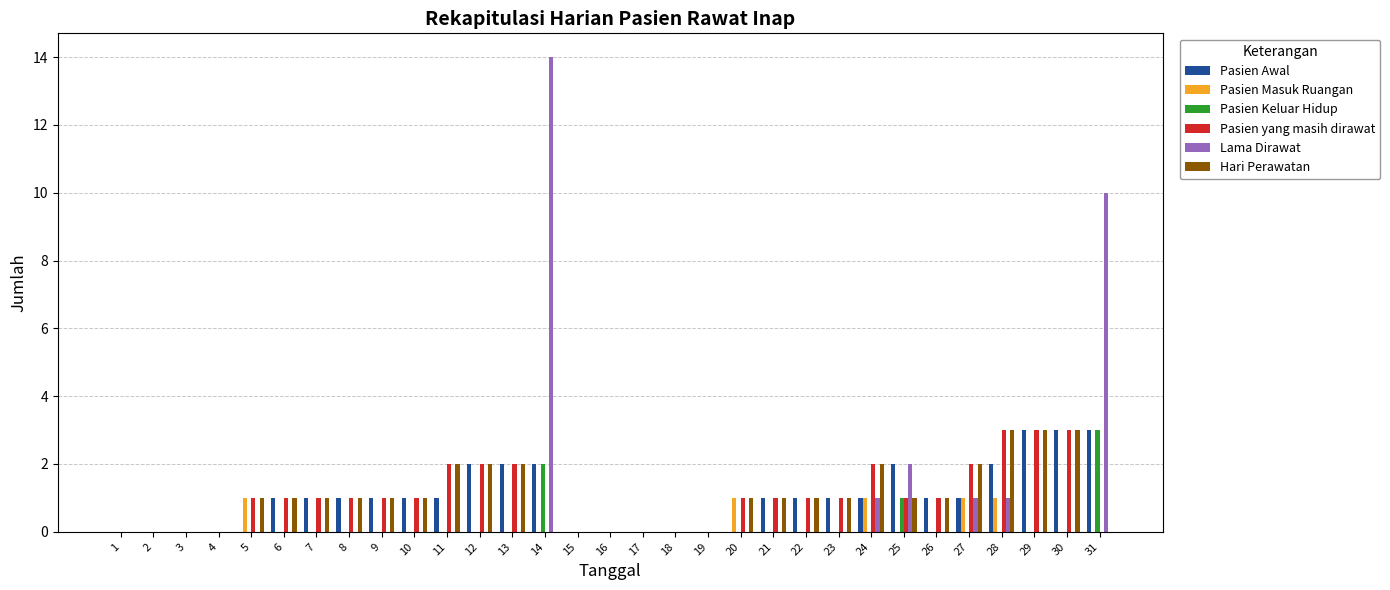

Is the value of Pasien Keluar Hidup at 23 greater than the value of Pasien yang masih dirawat at 7?

No